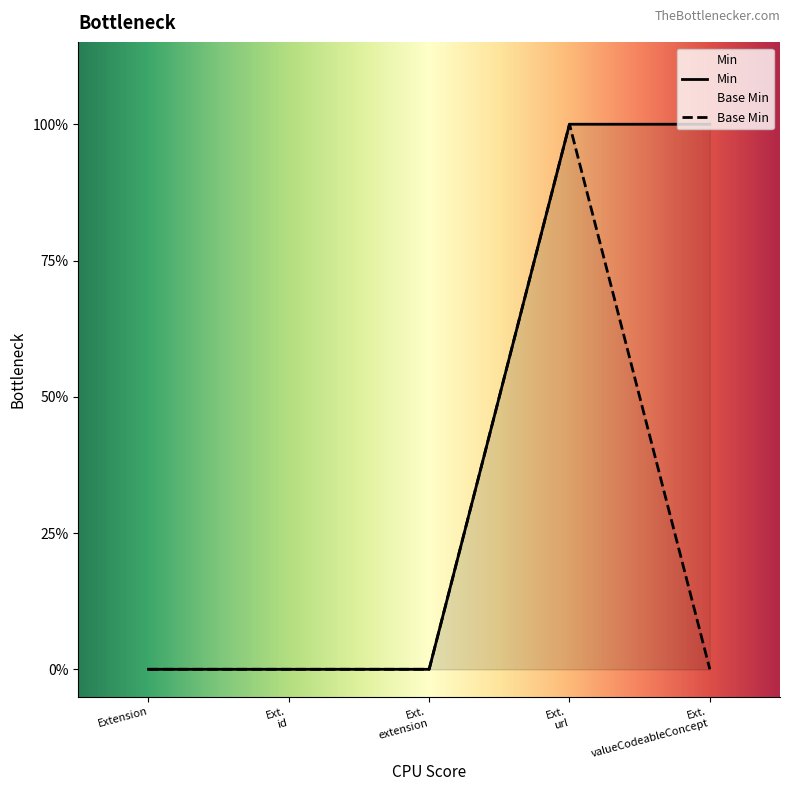

How many positive values does the Base Min series have?

1